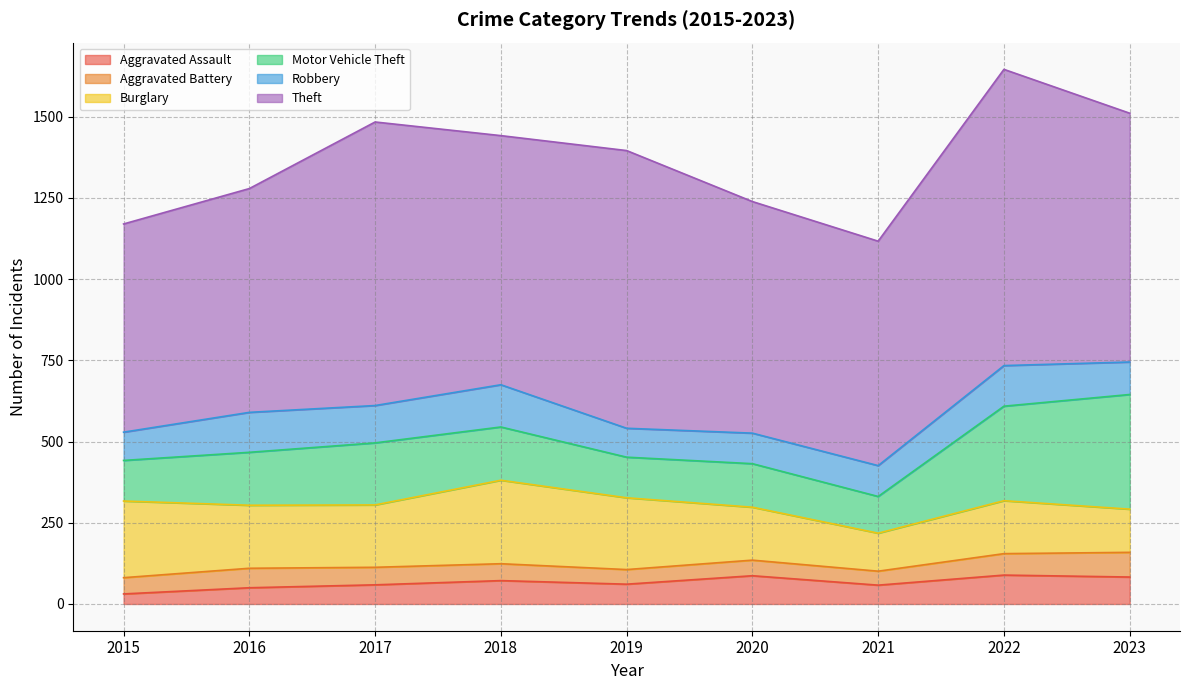

What is the total value across all series at 2021?

1117